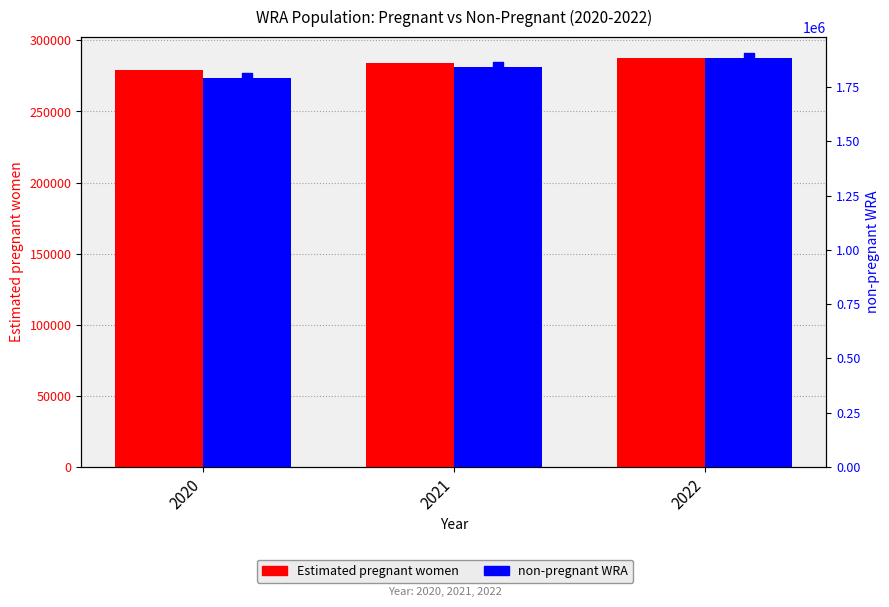

At which category is the sum across all series the highest?

2022